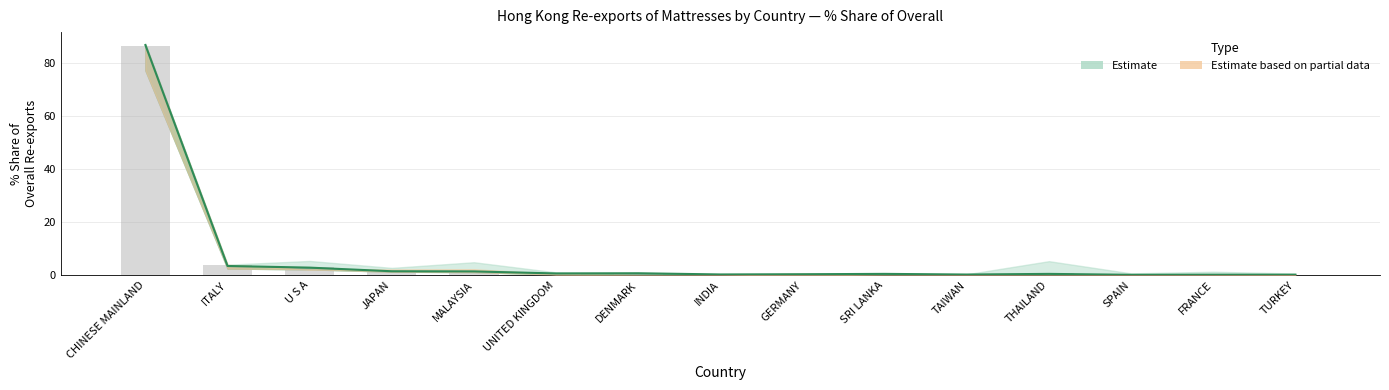

What is the value of the 201712_% Share bar at the 10th from the left?

0.1